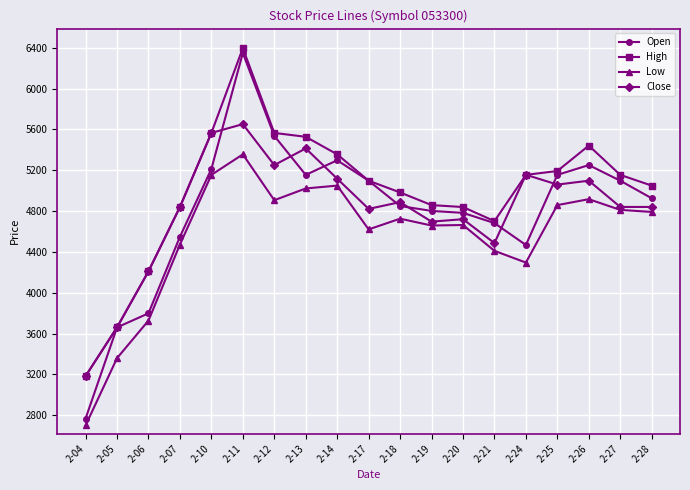

Is it true that Close equals 4841 at 2-07?

True